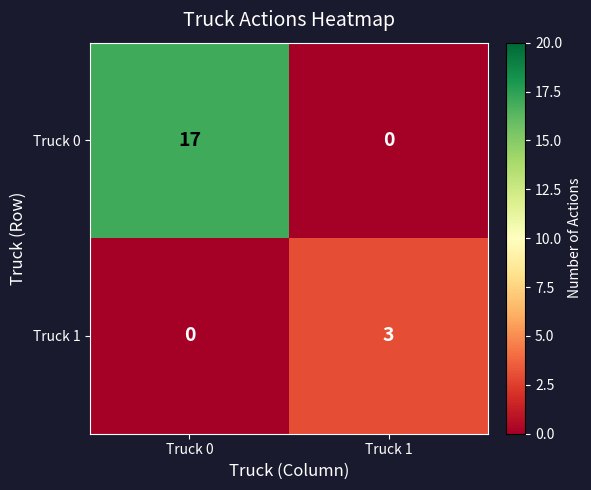

How many data points does each series have?

2